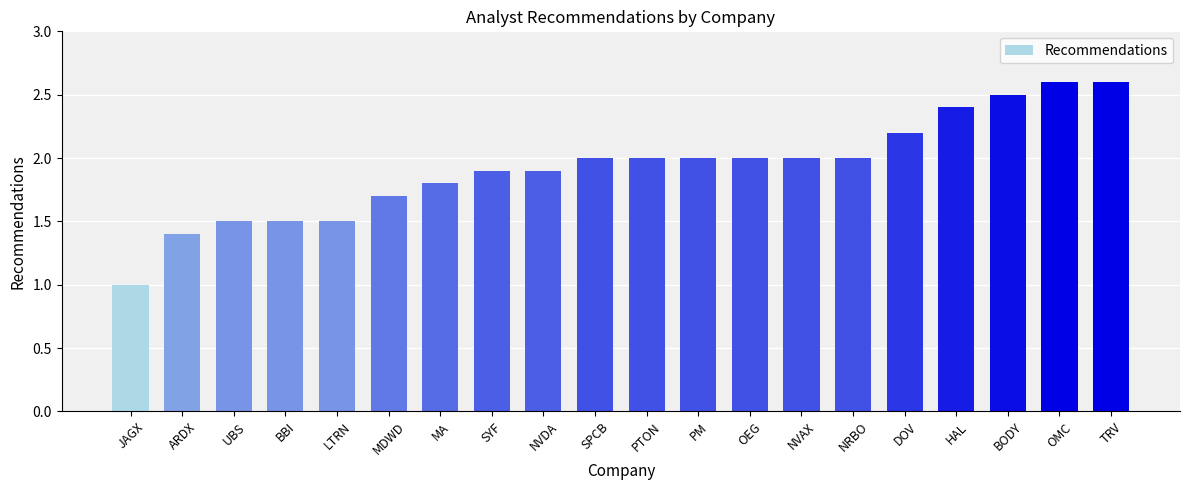

What is the label of the 2nd bar from the left?

ARDX